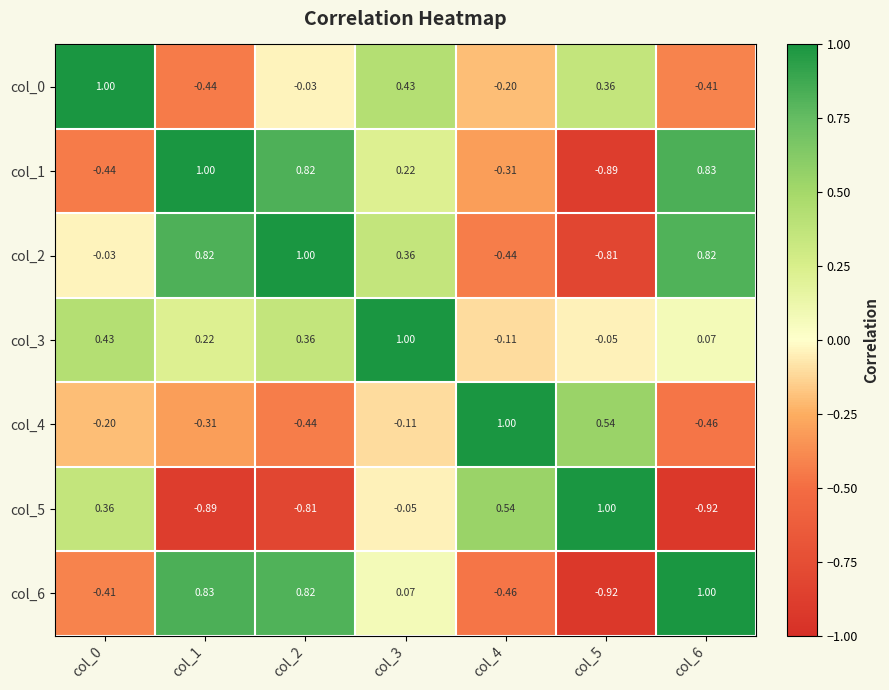

What is the difference between the highest and lowest values at col_4?

1.5